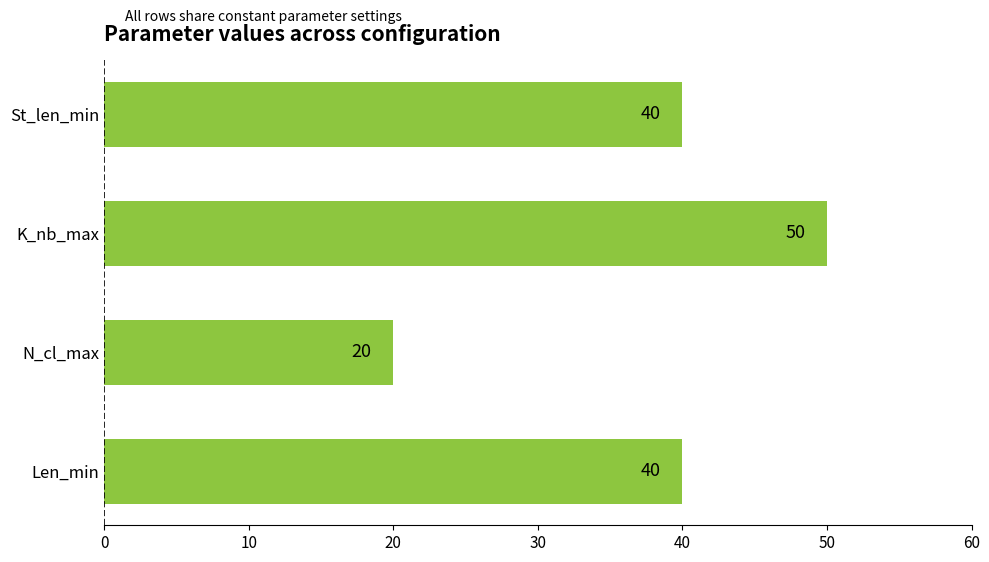

Between St_len_min and N_cl_max, which is larger?

St_len_min